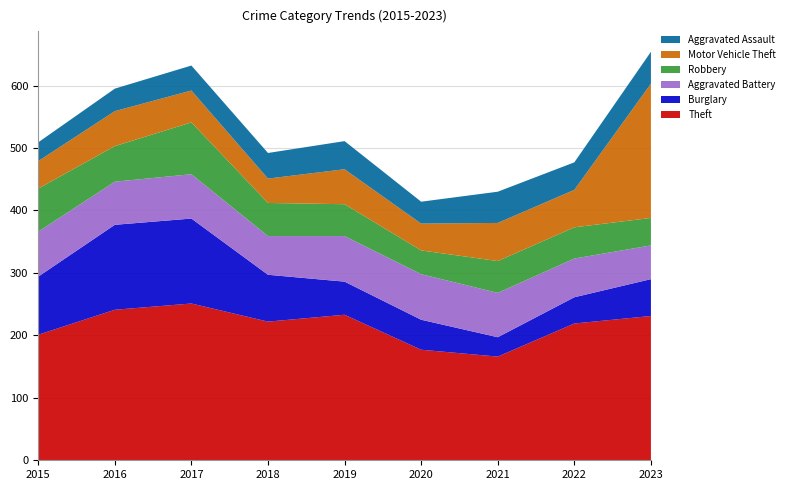

Reading left to right, transcribe all the data shown in this chart.

Theft: 2015=201	2016=241	2017=251	2018=222	2019=233	2020=177	2021=166	2022=219	2023=231
Burglary: 2015=93	2016=136	2017=136	2018=75	2019=53	2020=48	2021=31	2022=42	2023=59
Aggravated Battery: 2015=72	2016=69	2017=71	2018=62	2019=73	2020=73	2021=71	2022=62	2023=54
Robbery: 2015=69	2016=57	2017=83	2018=53	2019=51	2020=38	2021=51	2022=50	2023=44
Motor Vehicle Theft: 2015=44	2016=56	2017=51	2018=39	2019=56	2020=43	2021=61	2022=60	2023=215
Aggravated Assault: 2015=30	2016=36	2017=40	2018=41	2019=45	2020=35	2021=50	2022=44	2023=51